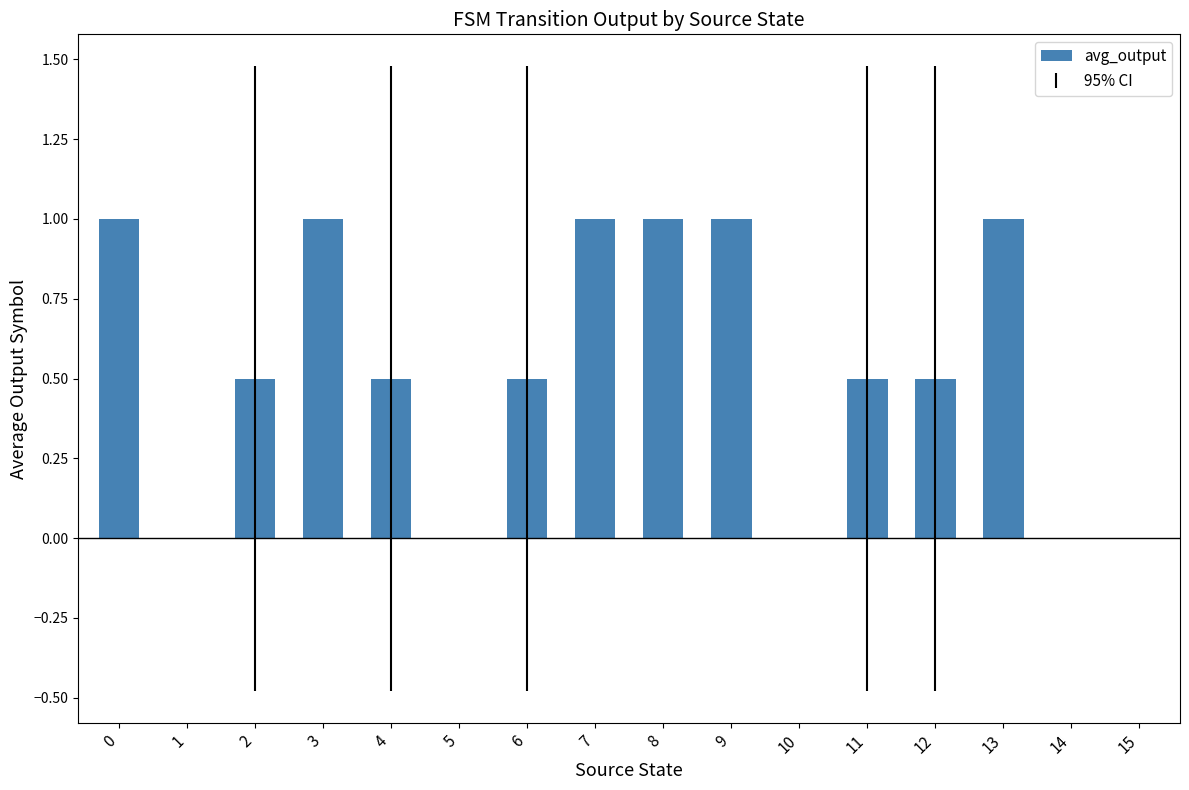

What is the difference between the values at 2 and 7?

0.5